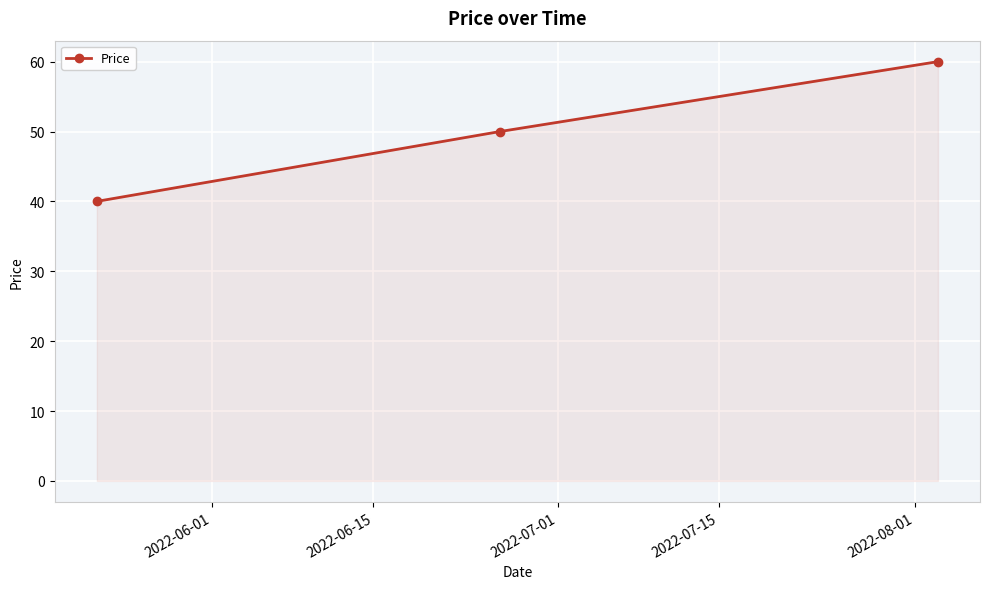

Does the chart have visible grid lines?

Yes